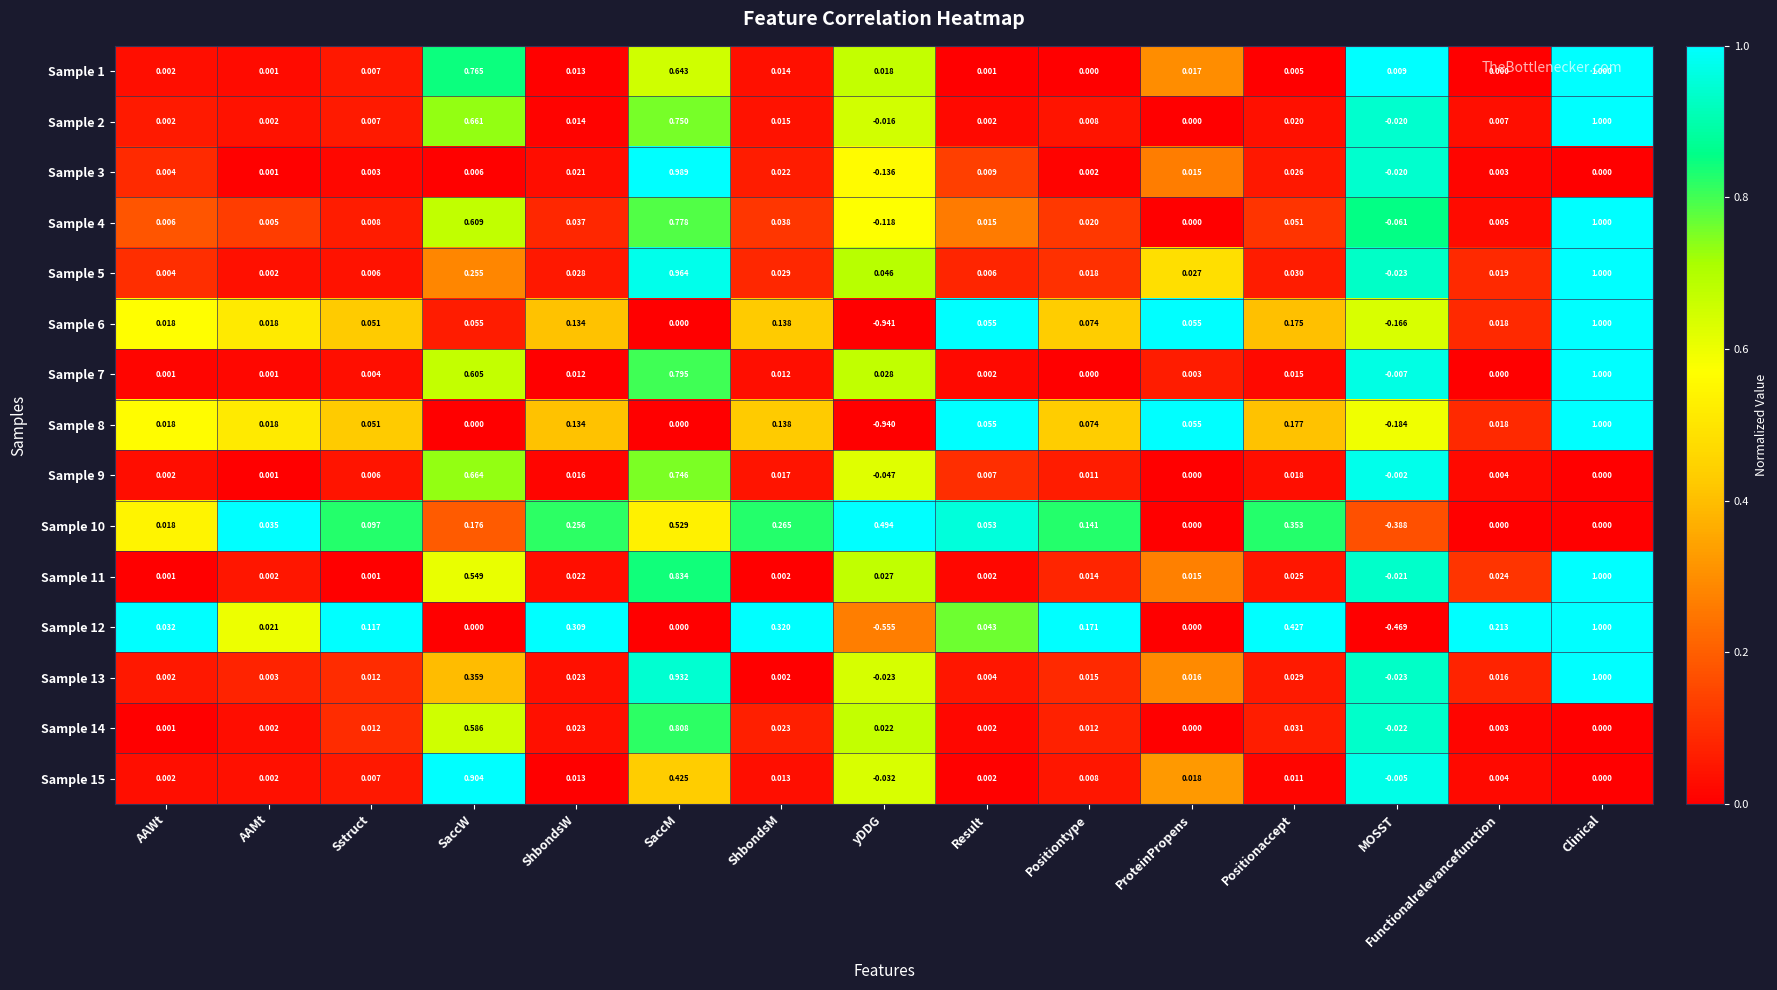

Is the value of Sample 6 at yDDG greater than the value of Sample 13 at Clinical?

No